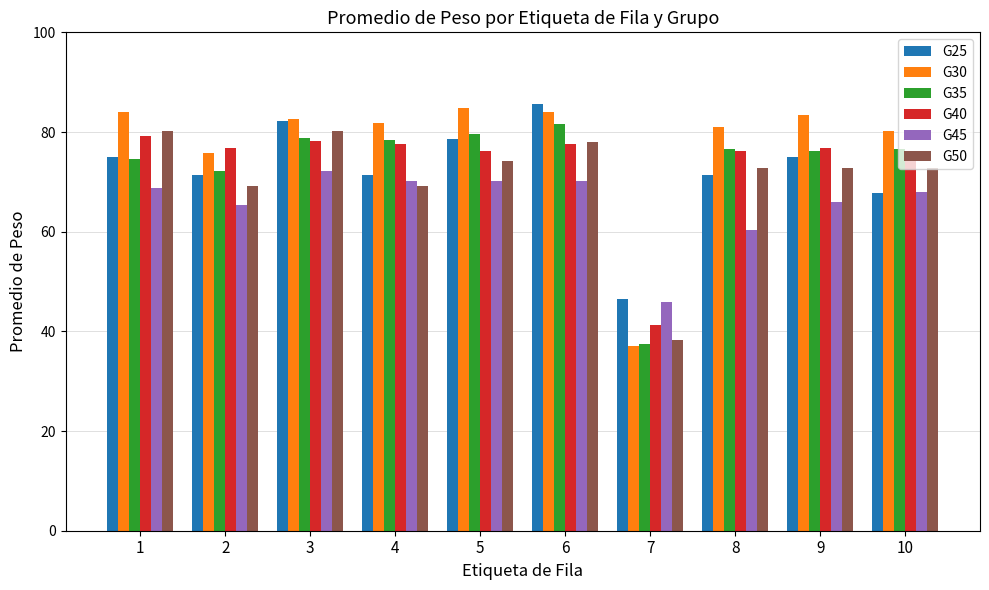

What is the minimum value for G50?

38.2